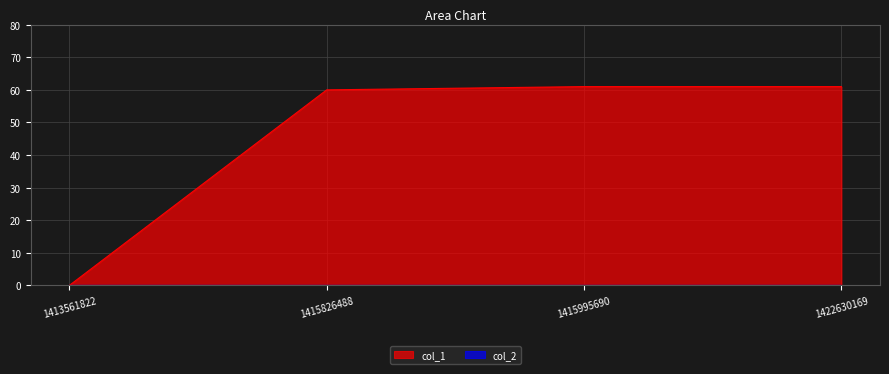

How many values are below 61?

2